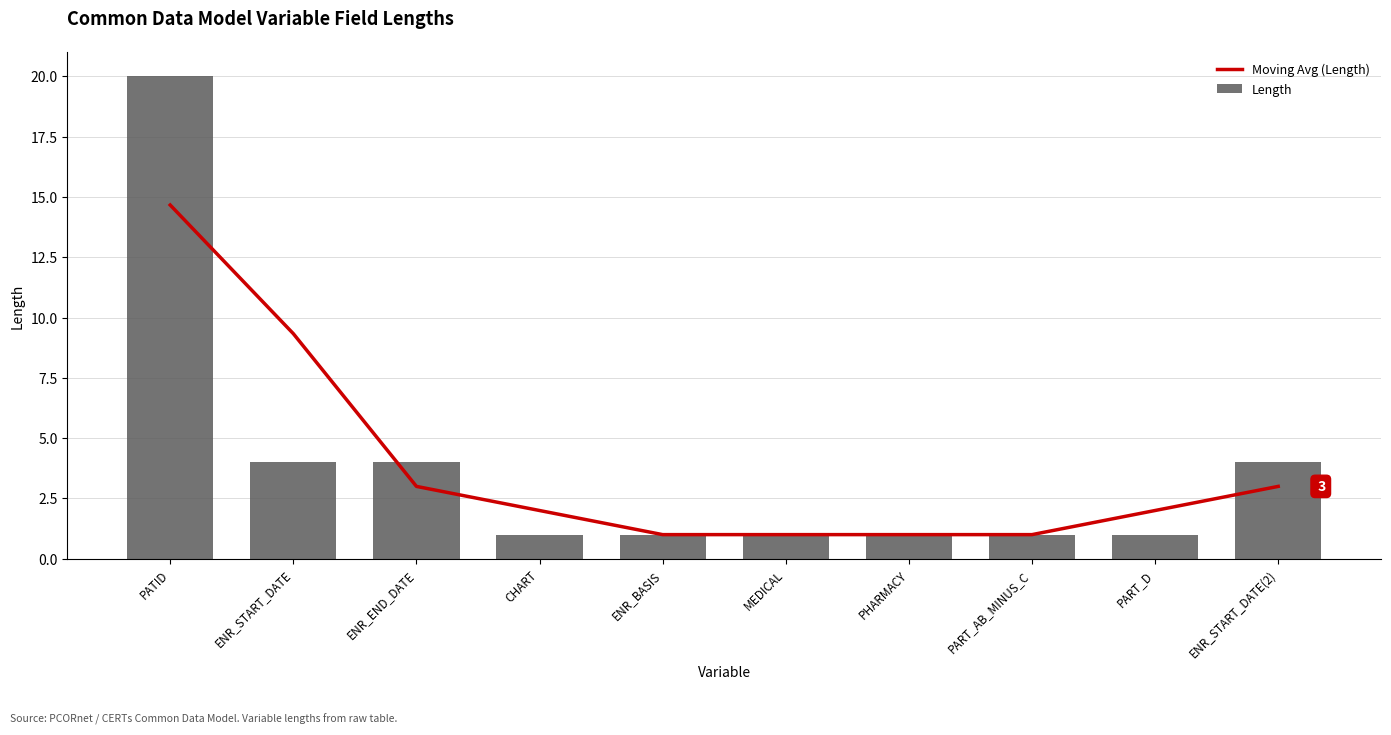

What is the value of the Length bar at the 4th from the left?

1